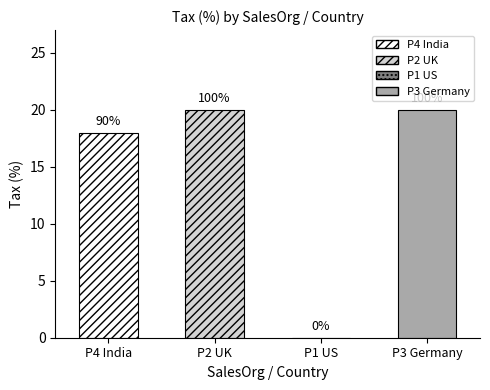

At which label is the value closest to 10?

P4 India